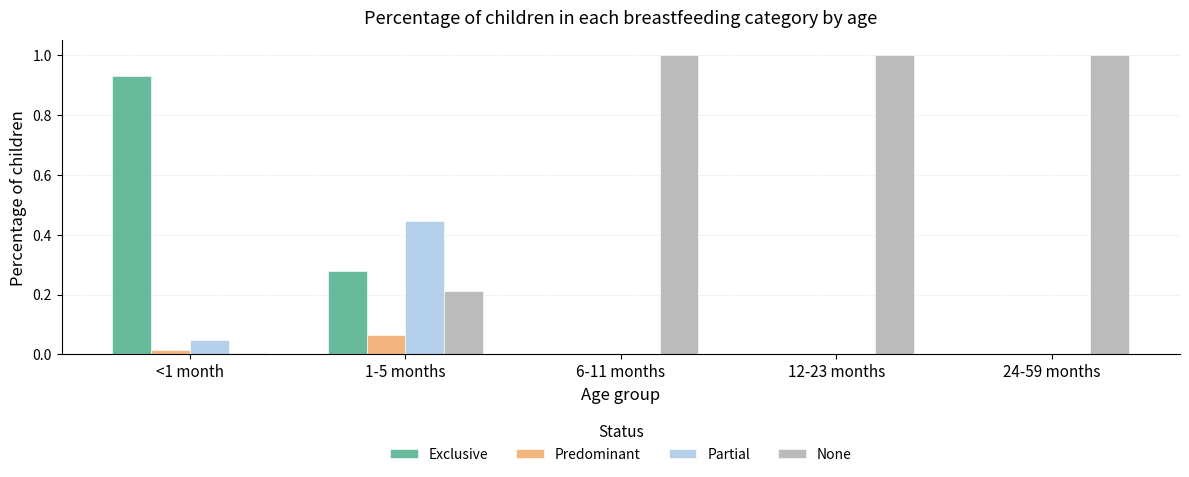

Is it true that Exclusive equals 0.5 at 12-23 months?

False